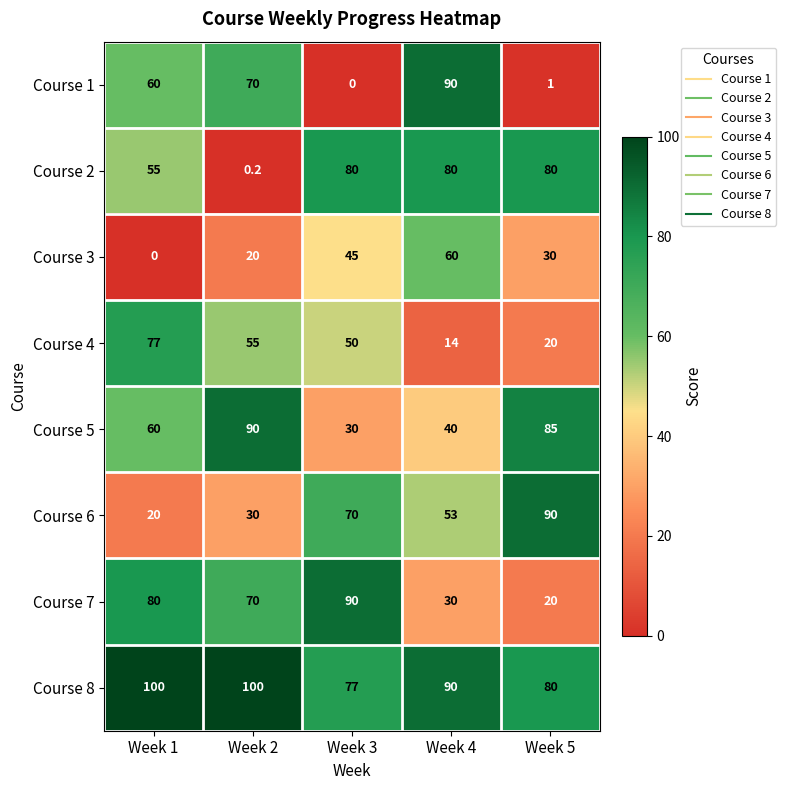

How many data points does each series have?

5